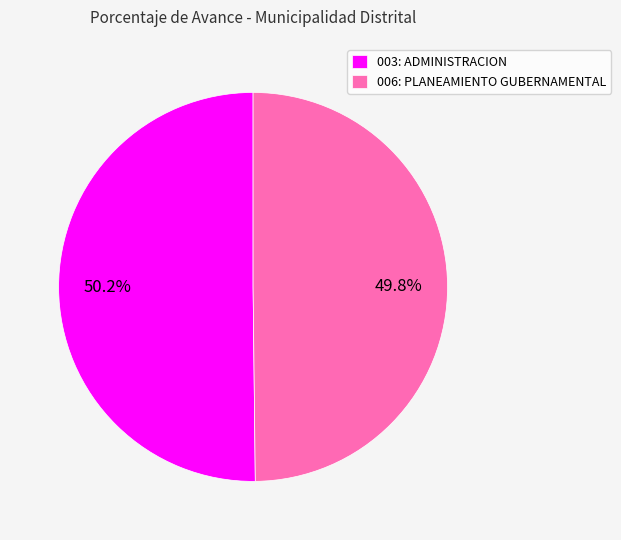

What portion of the pie excludes 003: ADMINISTRACION?

49.8%